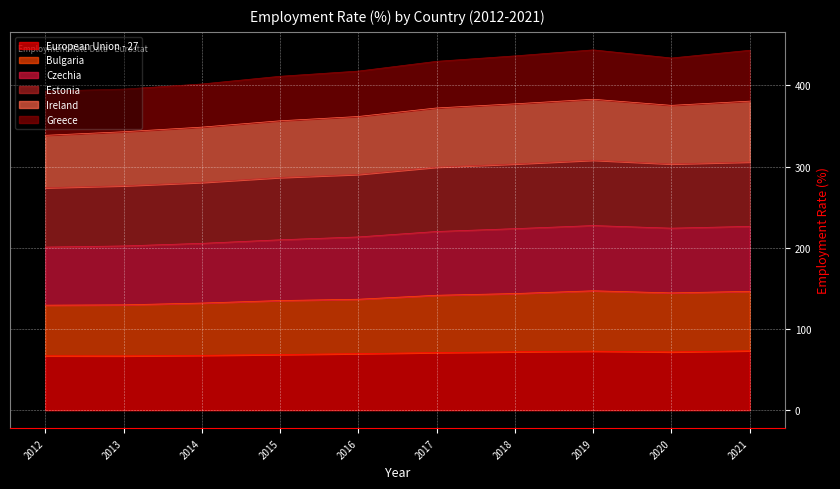

What is the total value across all series at 2017?

429.5